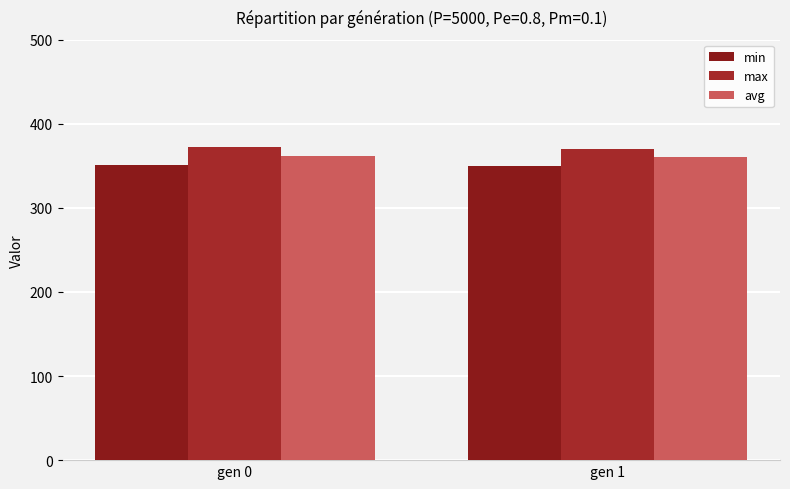

The value of avg at gen 0 is 534.2. True or false?

False